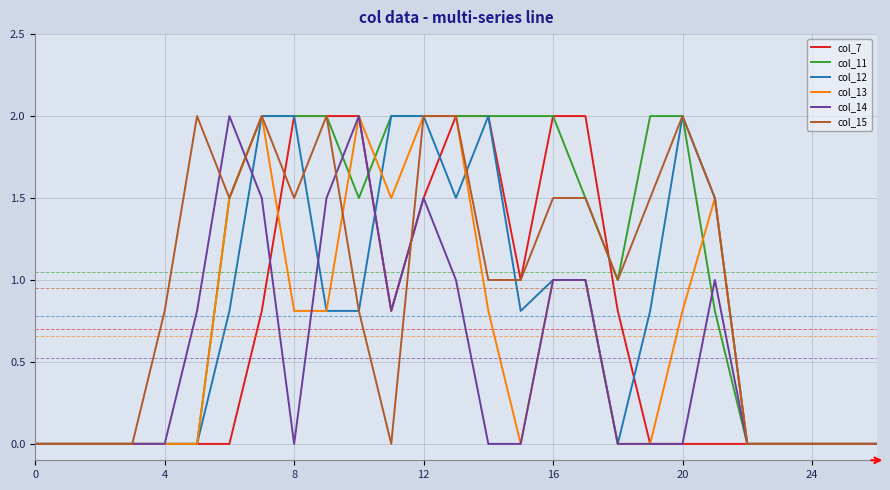

What is the greatest value displayed?

2.0